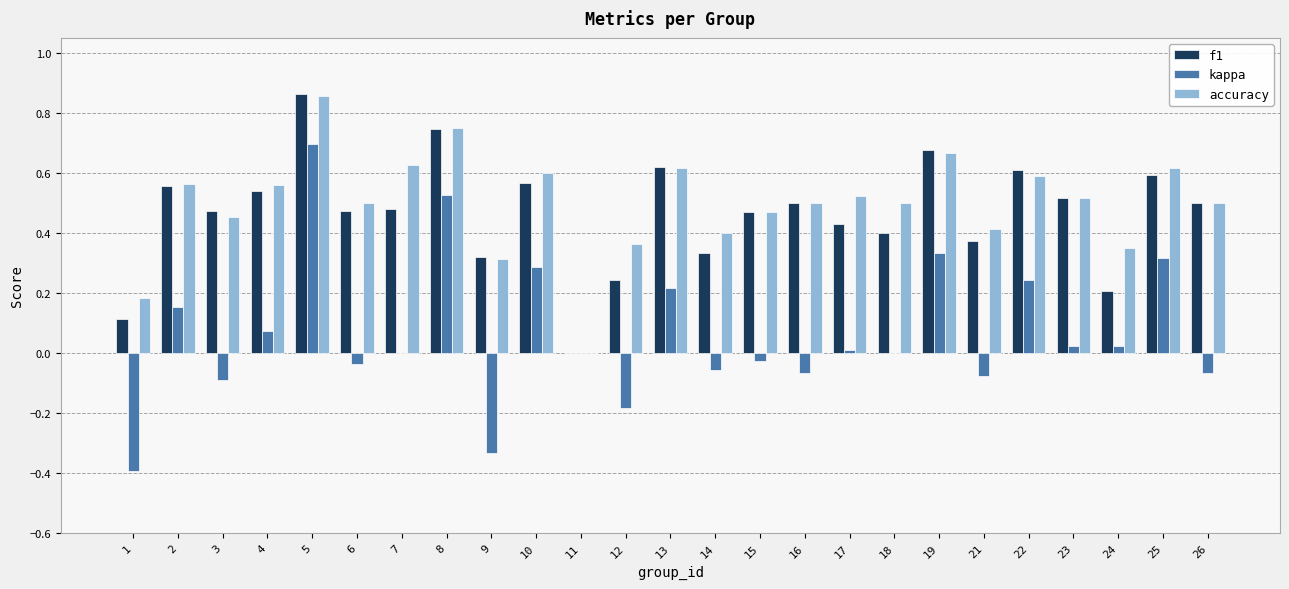

What is the total value across all series at 5?

2.4